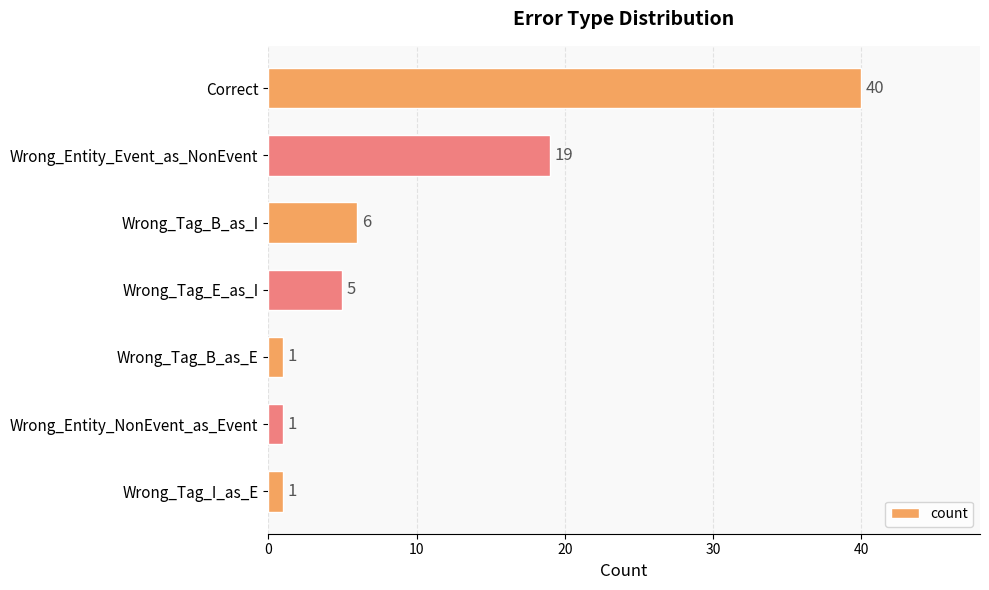

How many distinct data groups are displayed?

1